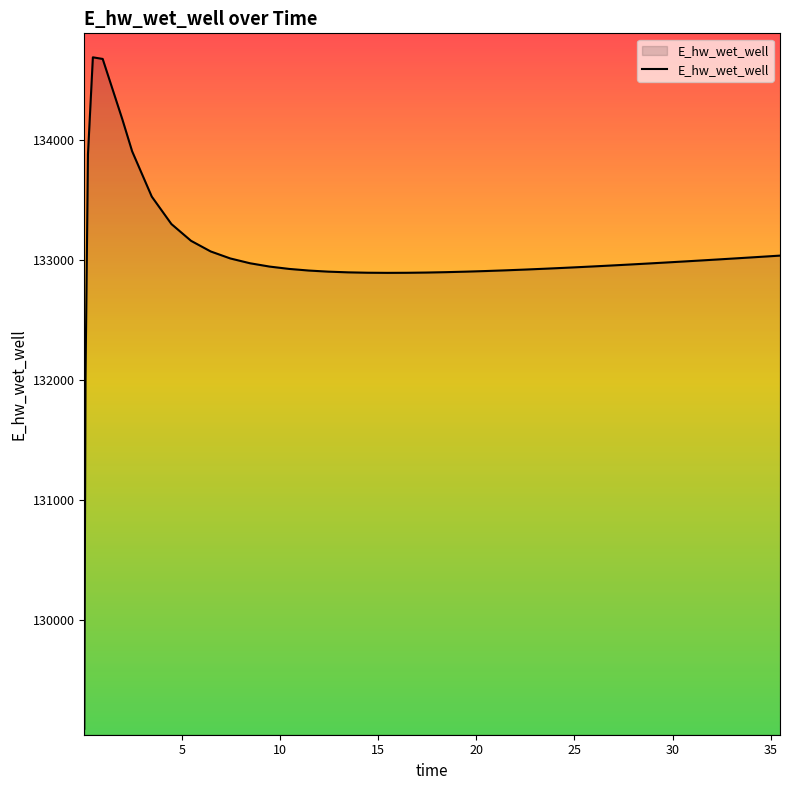

What is the smallest value displayed?

129092.8